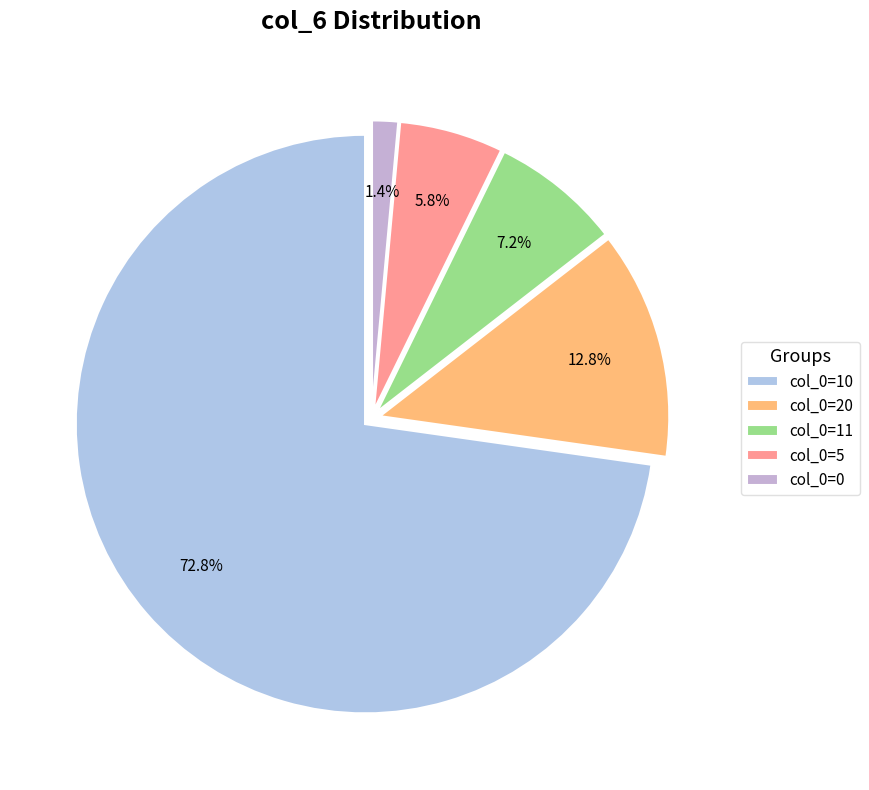

Rank the categories by value from lowest to highest.

col_0=0, col_0=5, col_0=11, col_0=20, col_0=10